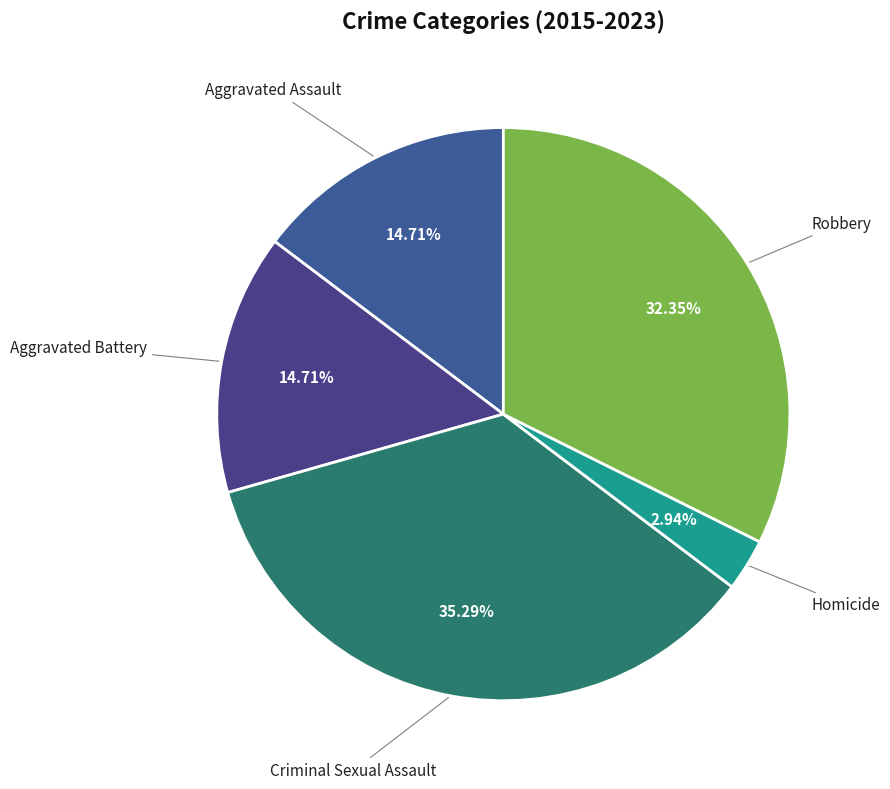

Is it true that Robbery is 25% of the pie?

False